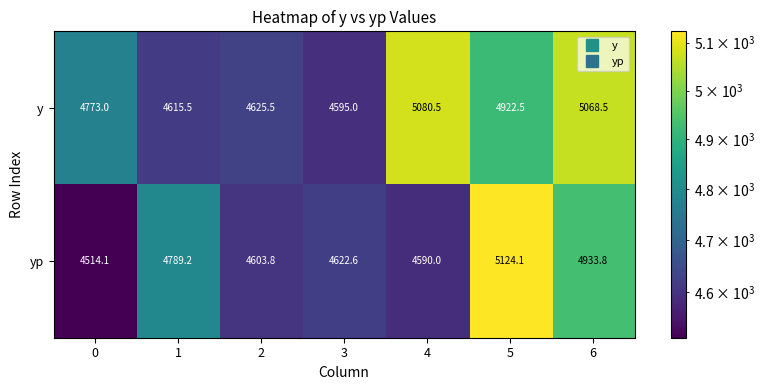

Rank the series at 0 from lowest to highest value.

yp, y